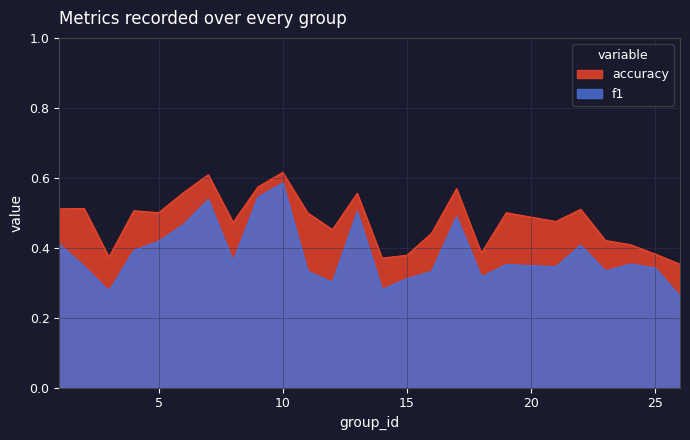

Is it true that accuracy equals 0.1 at 15?

False